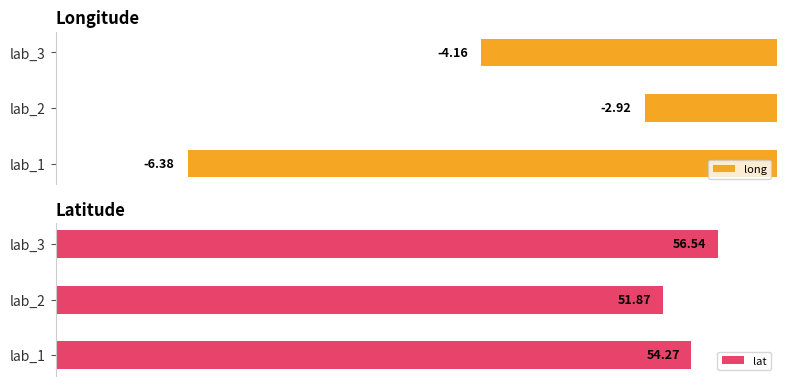

At which label is long closest to -4?

lab_3